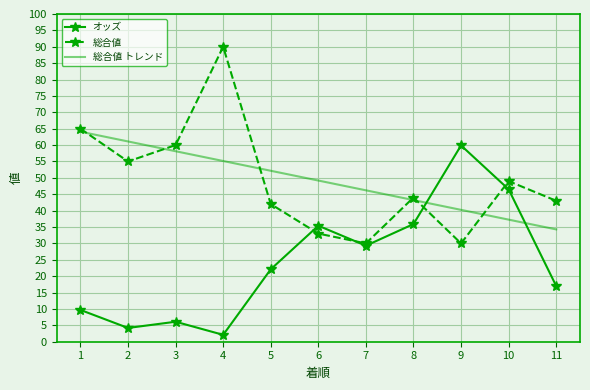

At 2, list the series in order from smallest to largest.

オッズ, 総合値, 総合値 トレンド